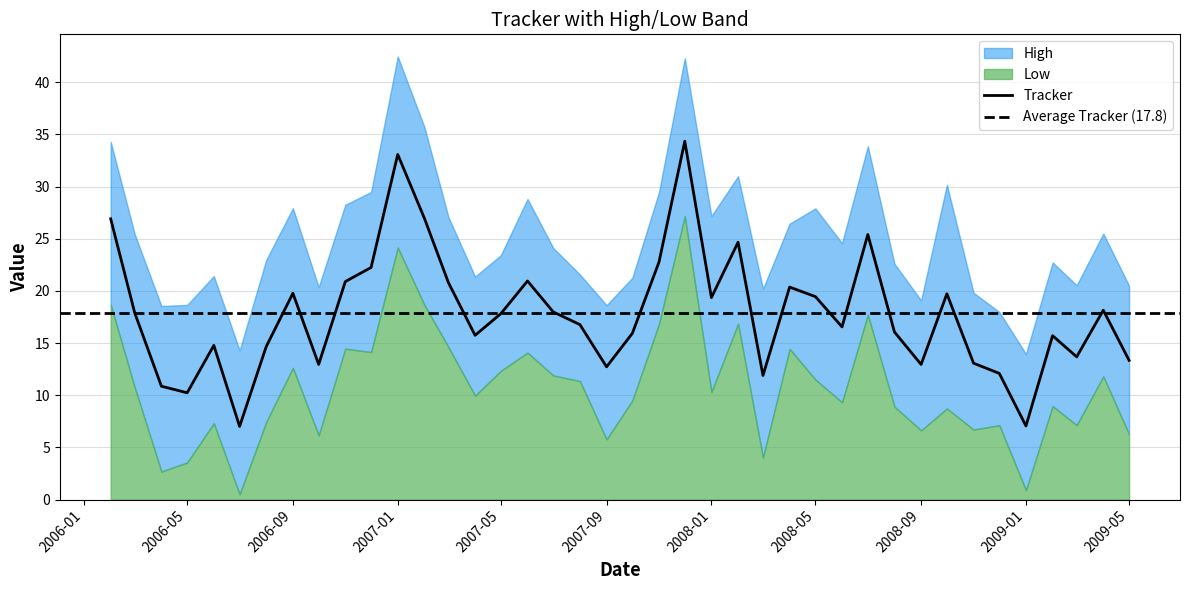

What is the difference between the second highest and second lowest values in the Tracker series?

26.0